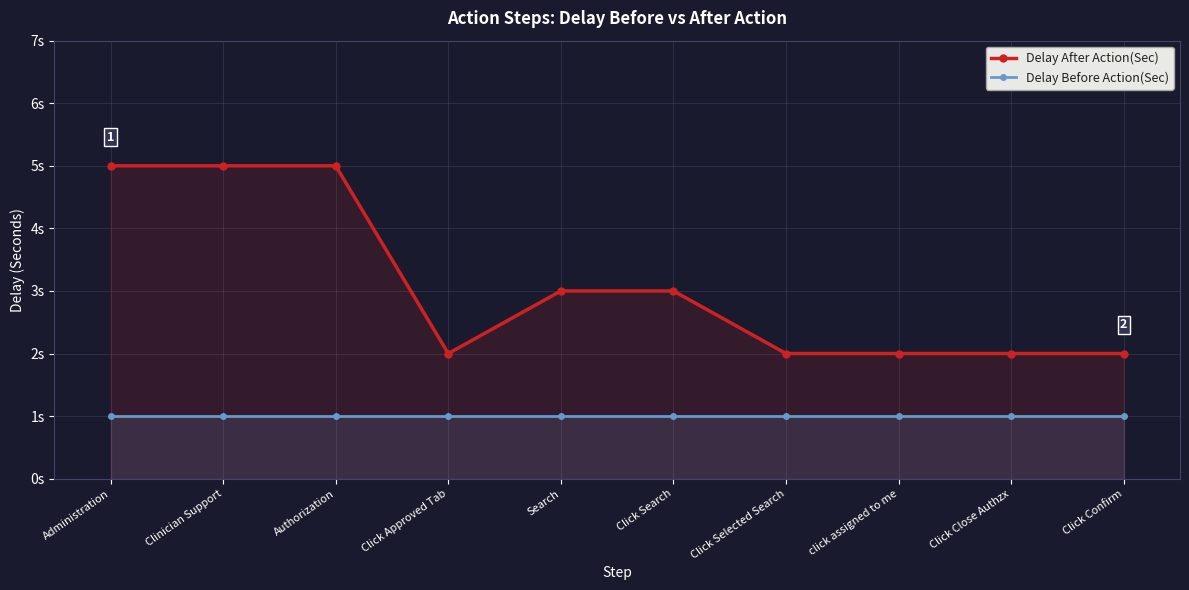

Count the number of categories in the chart.

10